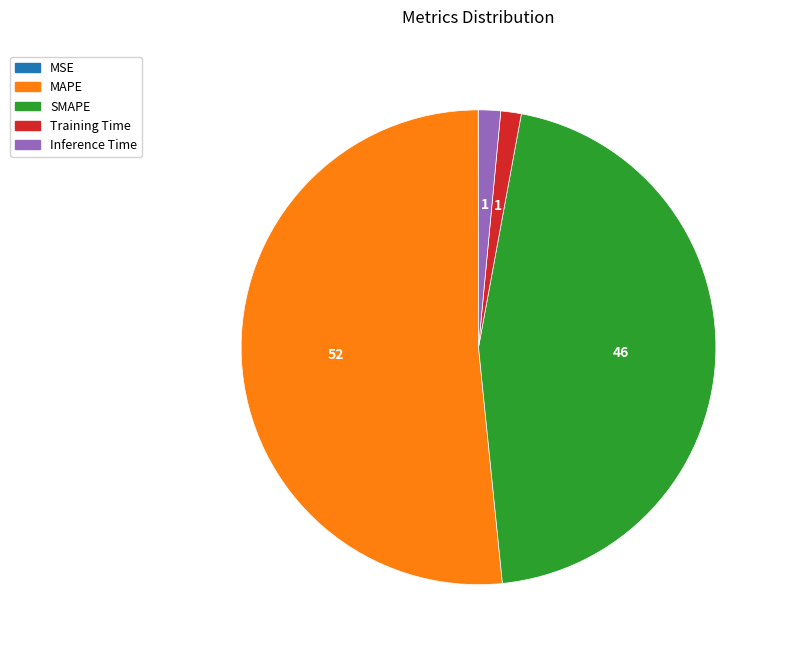

Is it true that Inference Time is 1% of the pie?

True